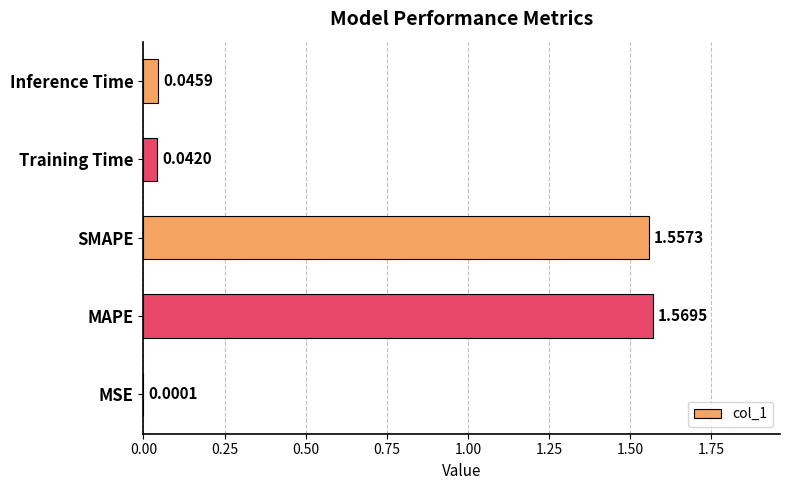

At which category does the chart reach its peak across all series?

MAPE